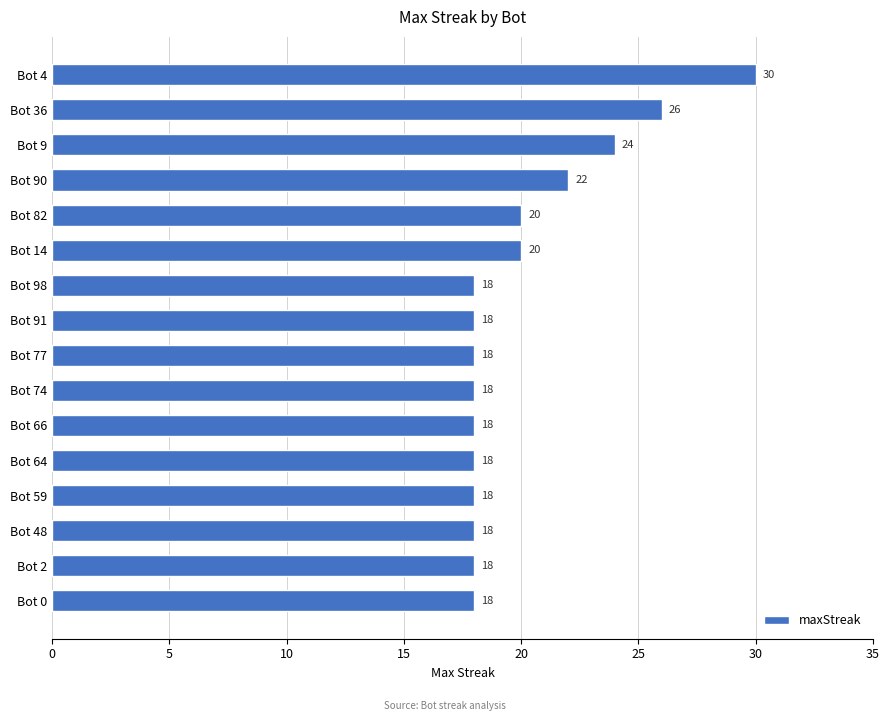

At which label is the value closest to 24?

Bot 9